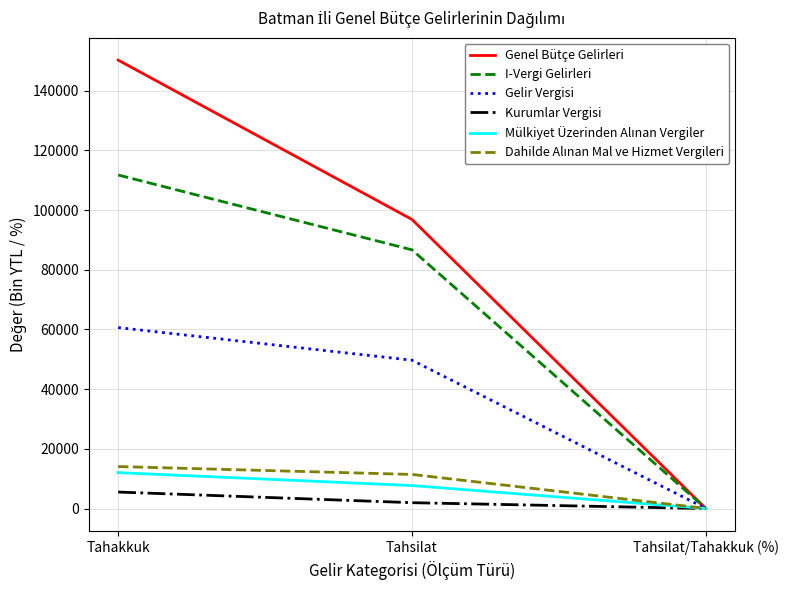

The Genel Bütçe Gelirleri series shows 204743.5 at Tahakkuk. True or false?

False